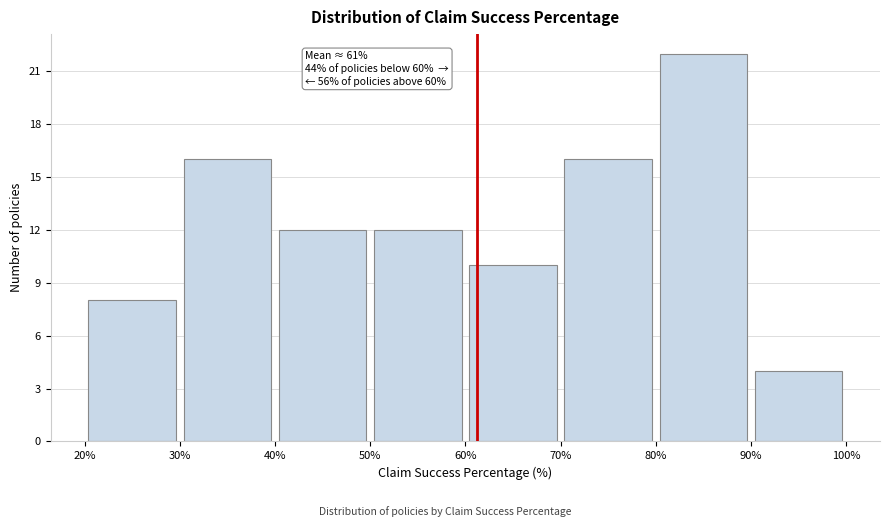

Which range on the x-axis has the tallest bar?

80% to 90%